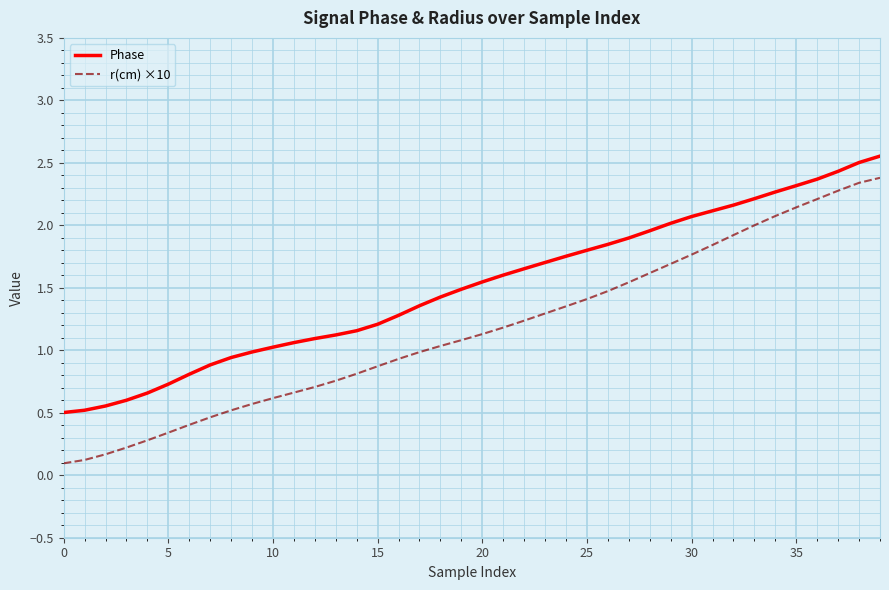

Which series has the largest range (max minus min)?

r(cm) ×10